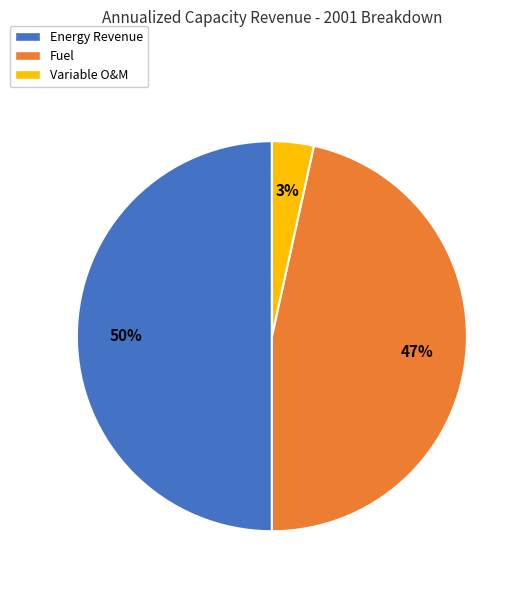

To the nearest percent, what is the difference between the largest and smallest slice percentages?

47%